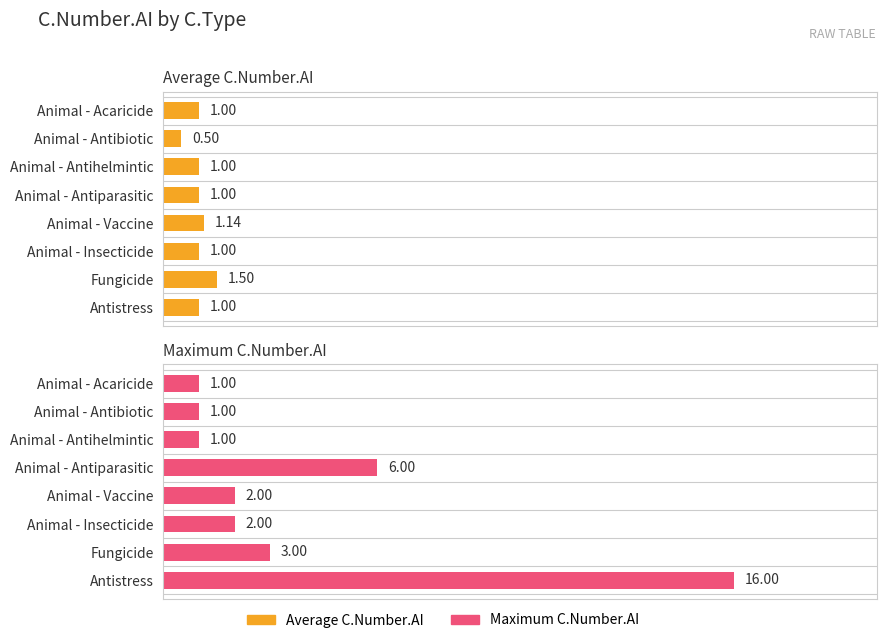

Reading left to right, extract all data points from this chart.

Average C.Number.AI: 1.0	0.5	1.0	1.0	1.1	1.0	1.5	1.0
Maximum C.Number.AI: 1.0	1.0	1.0	6.0	2.0	2.0	3.0	16.0